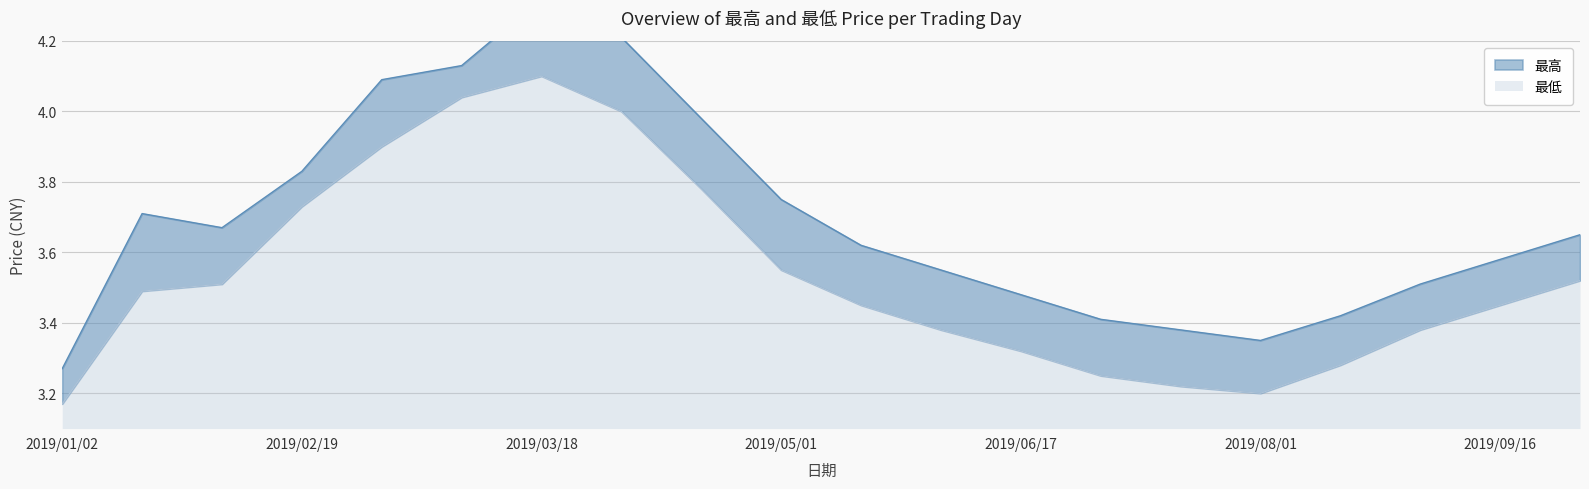

Rank the series by their average value, from highest to lowest.

最高, 最低